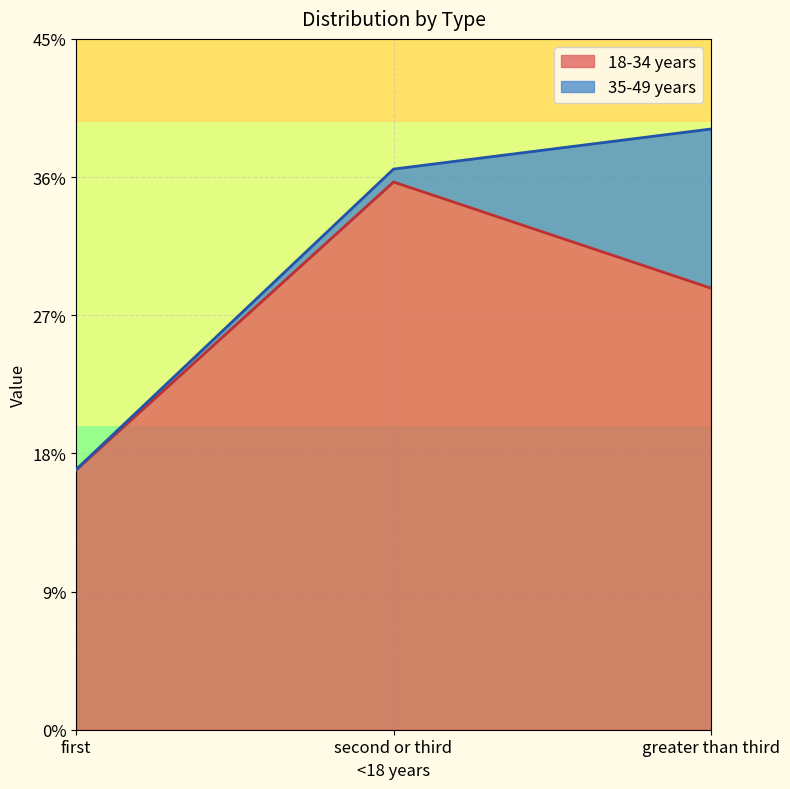

Reading left to right, what are all the values shown in this chart?

first=0.2	second or third=0.4	greater than third=0.3